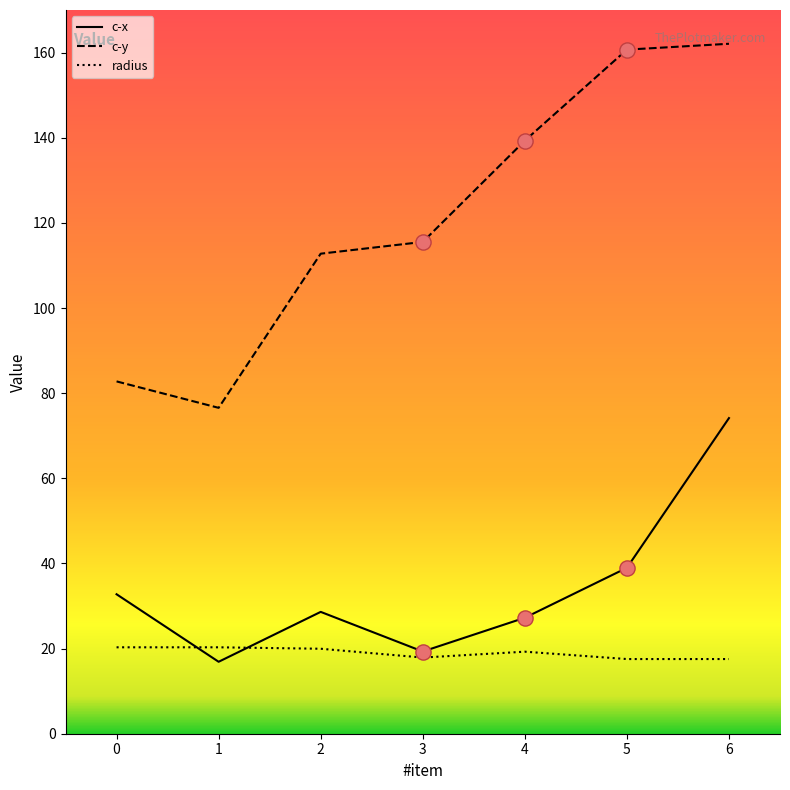

Which series has the largest total across all categories?

c-y